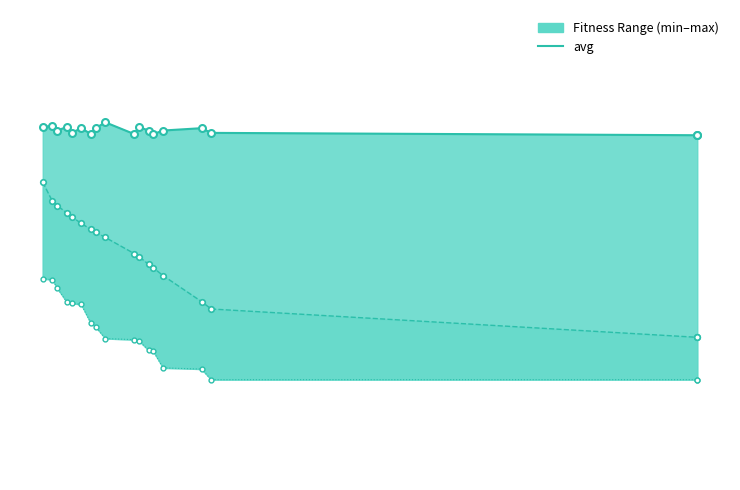

List the series in order of their peak value, highest first.

max line, avg, min